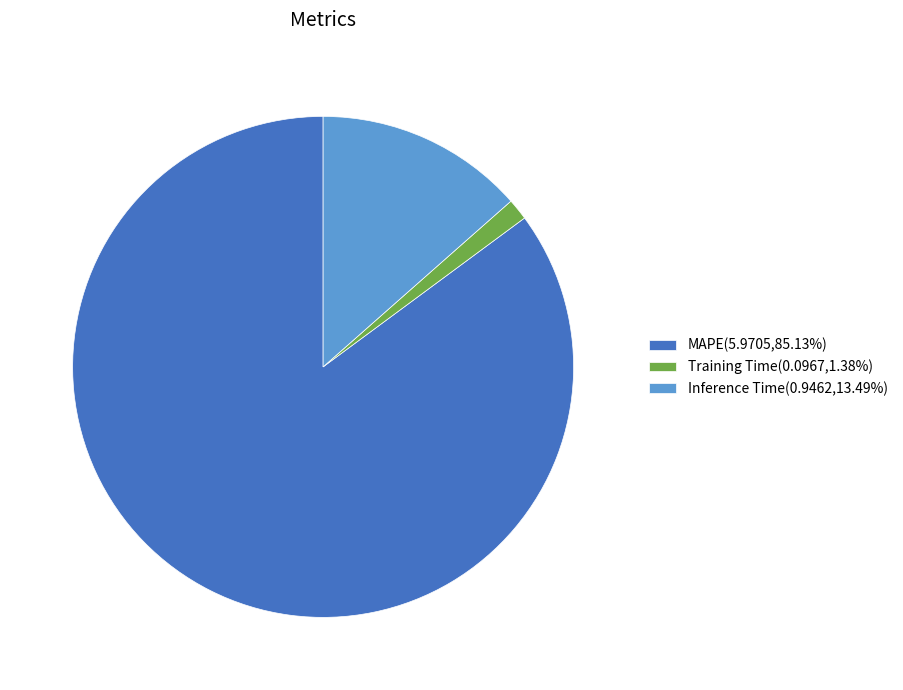

What is the smallest slice in the pie chart?

Training Time